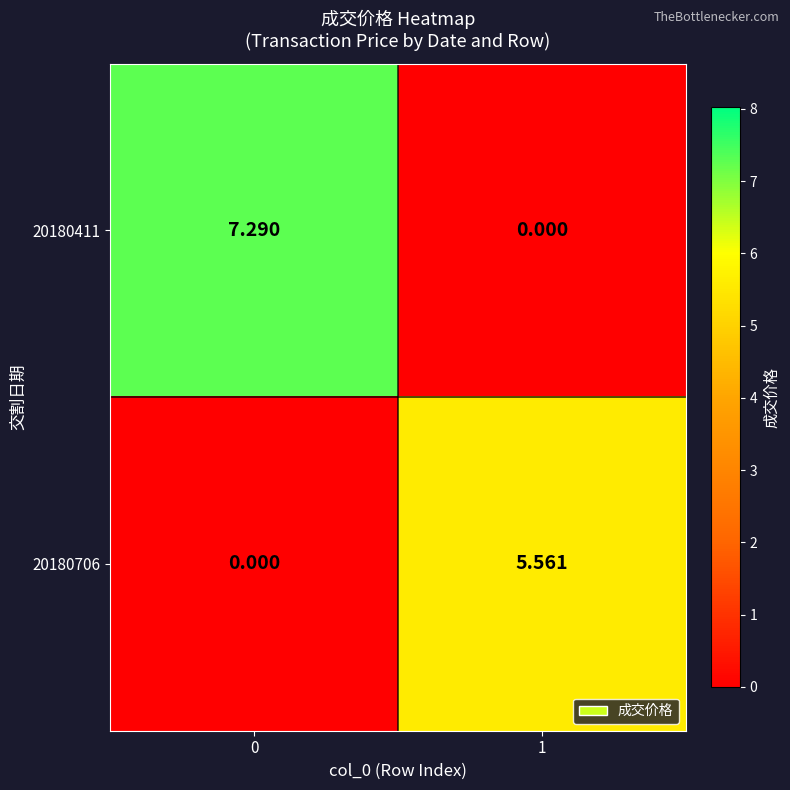

Between 0 and 1, which series saw the biggest shift?

20180411